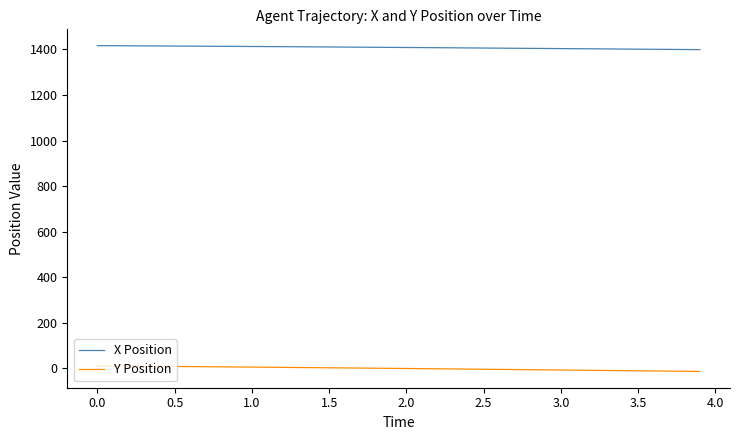

Which series has the largest total across all categories?

X Position